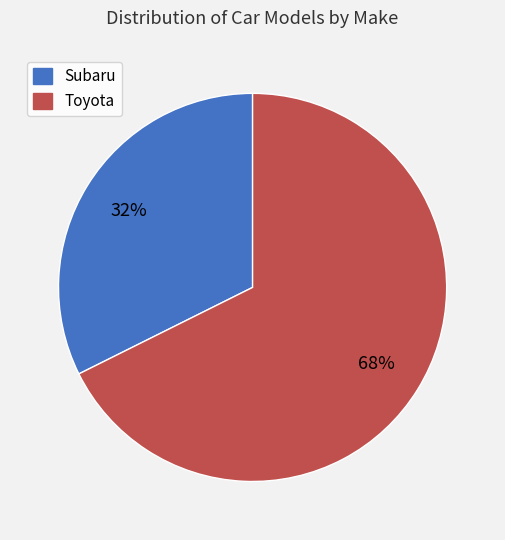

What percentage is the Toyota slice, to the nearest percent?

68%